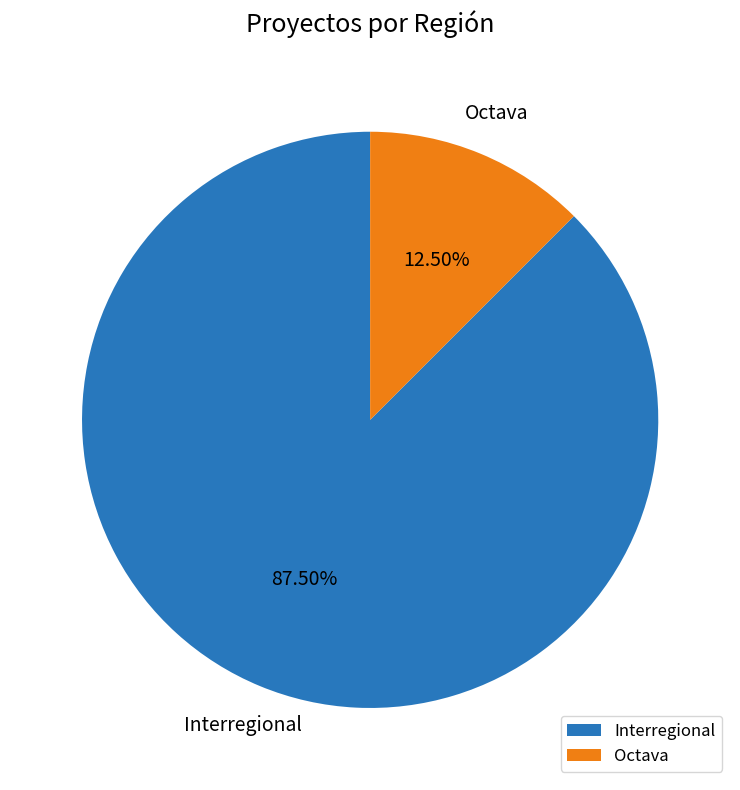

How many slices are in this pie chart?

2